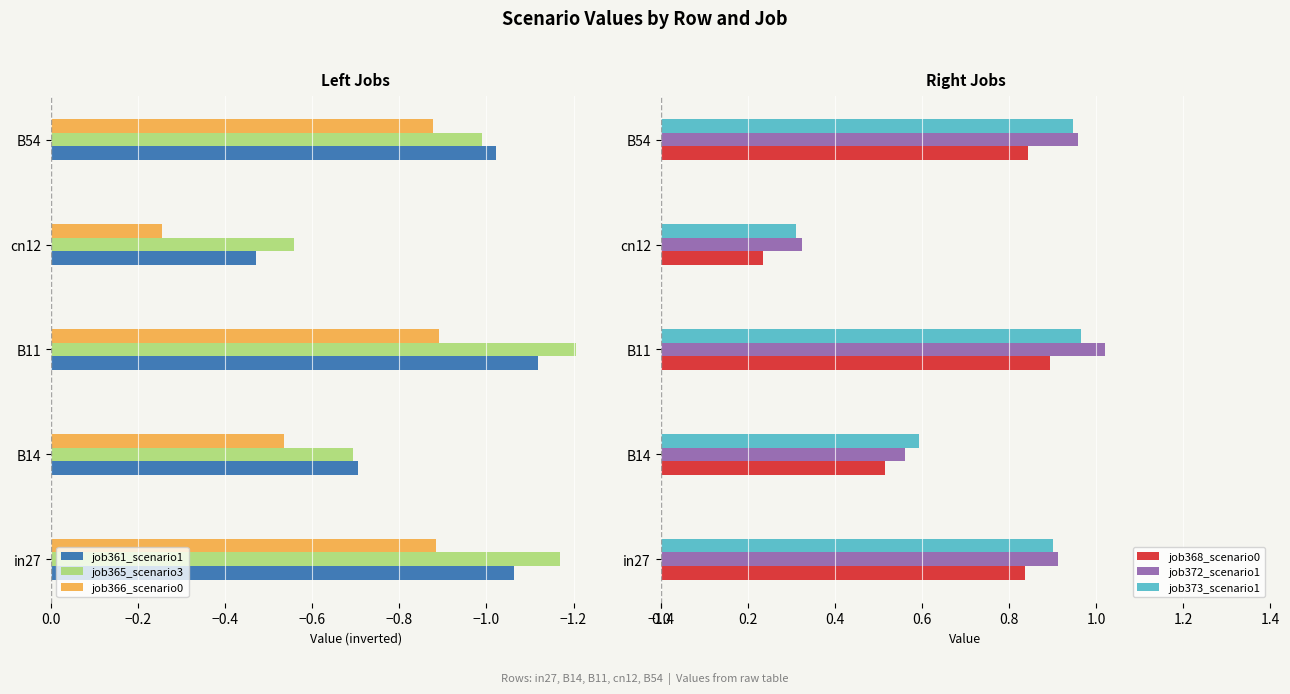

Which category has the lowest value in the job361_scenario1 series?

B11